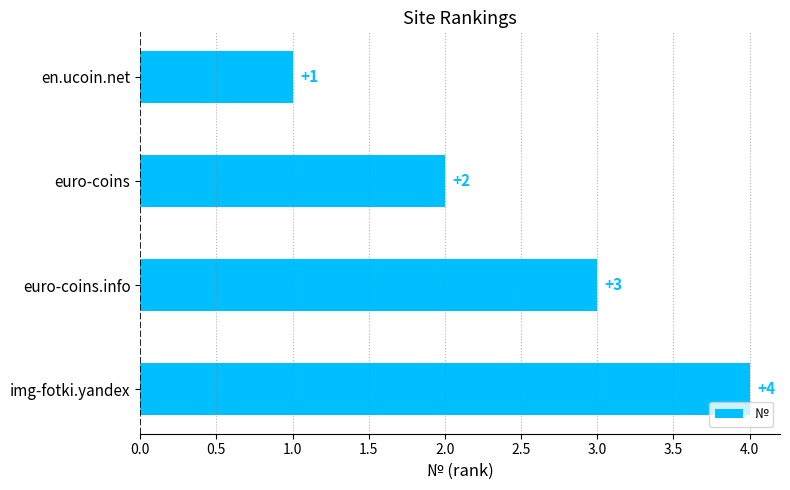

What is the value of the 3rd bar from the top?

3